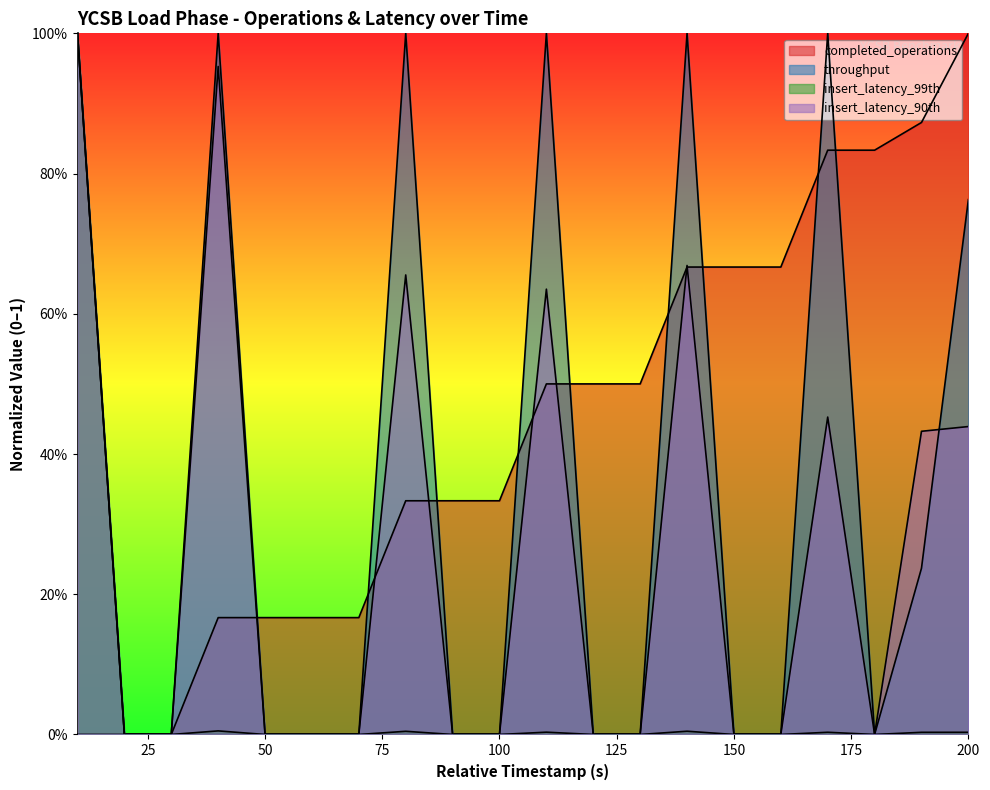

How many lines are shown in the chart?

4